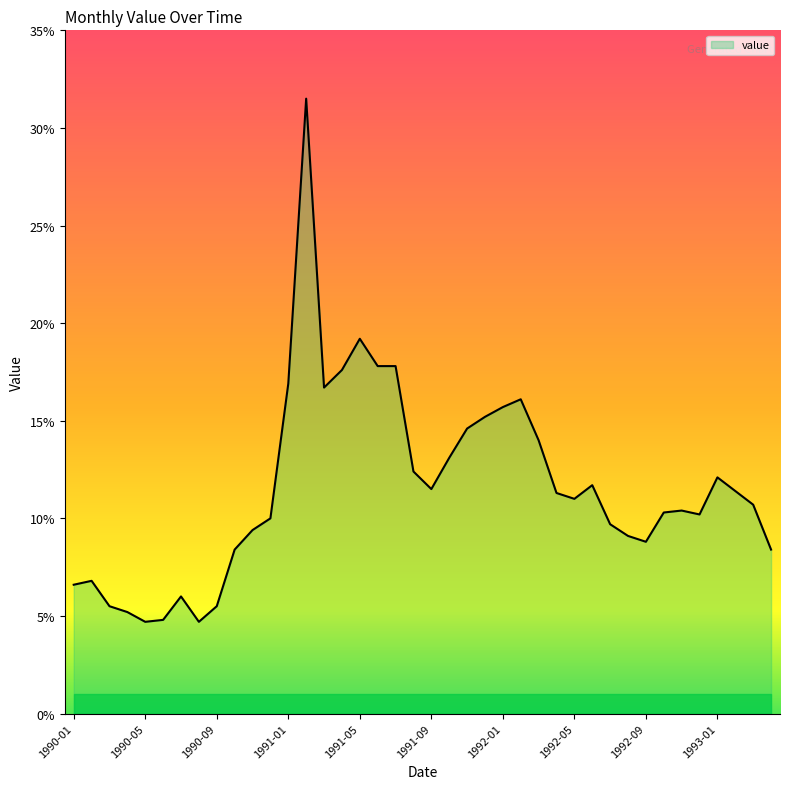

How many categories are shown in the chart?

40